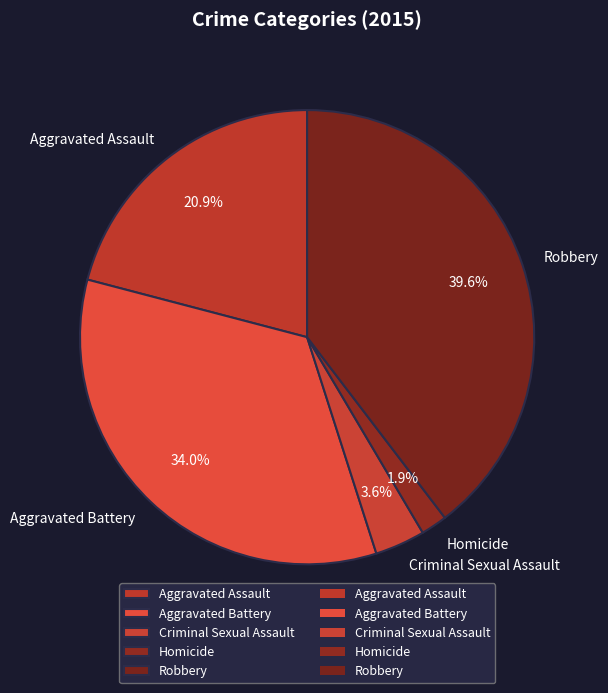

Between Robbery and Criminal Sexual Assault, which is larger?

Robbery